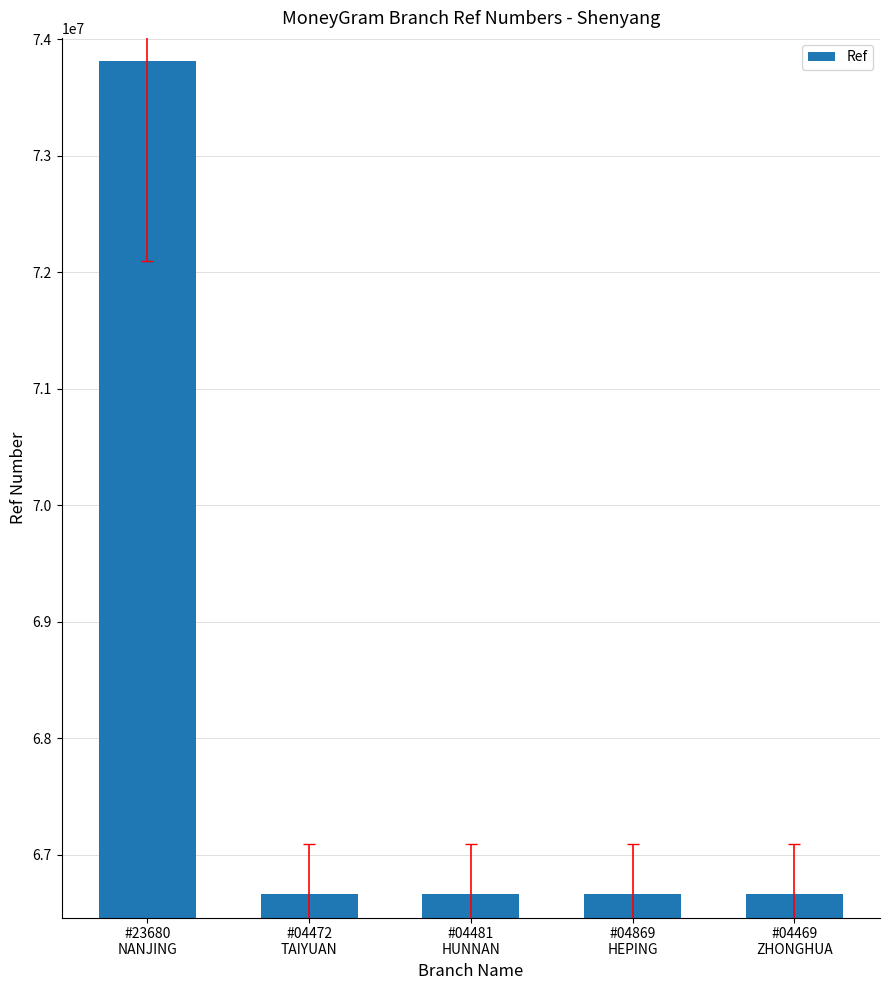

How many values are below 66660222?

2